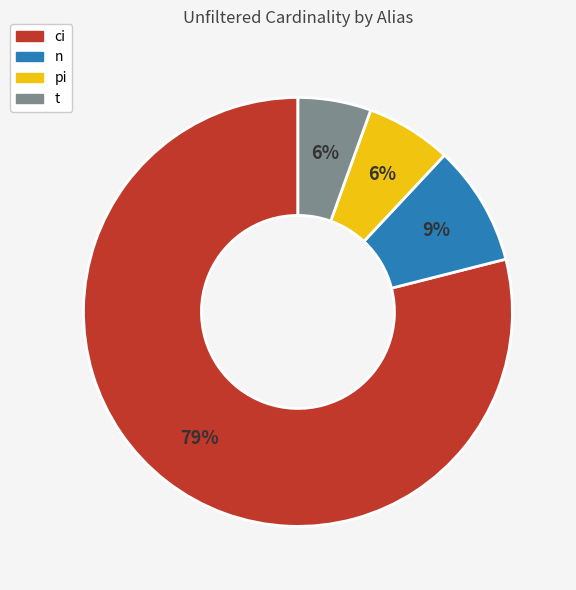

To the nearest percent, what is the difference between the pi and ci slice percentages?

73%